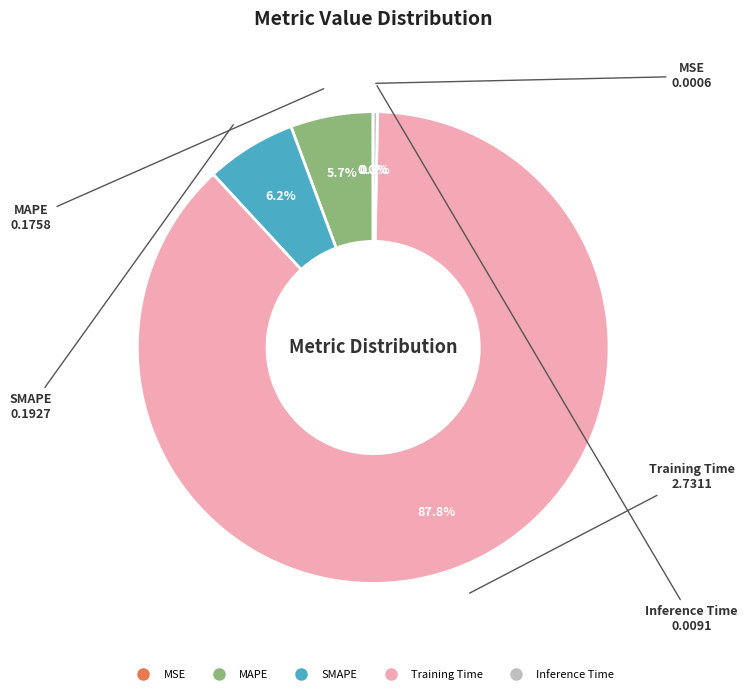

Between SMAPE and MAPE, which is larger?

SMAPE